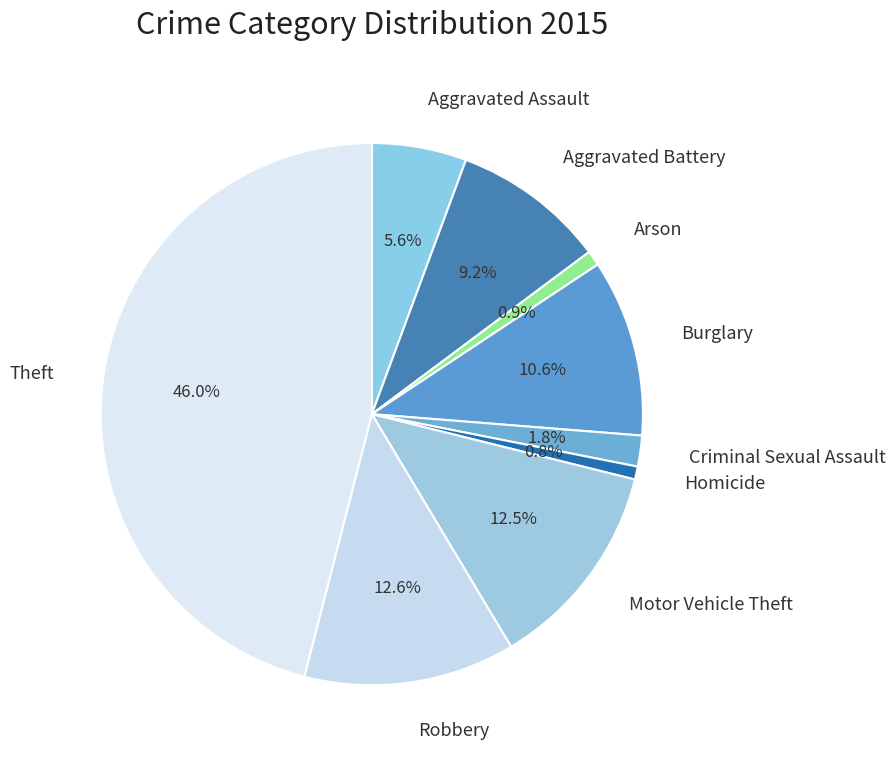

To the nearest percent, what is the difference between the largest and smallest slice percentages?

45%